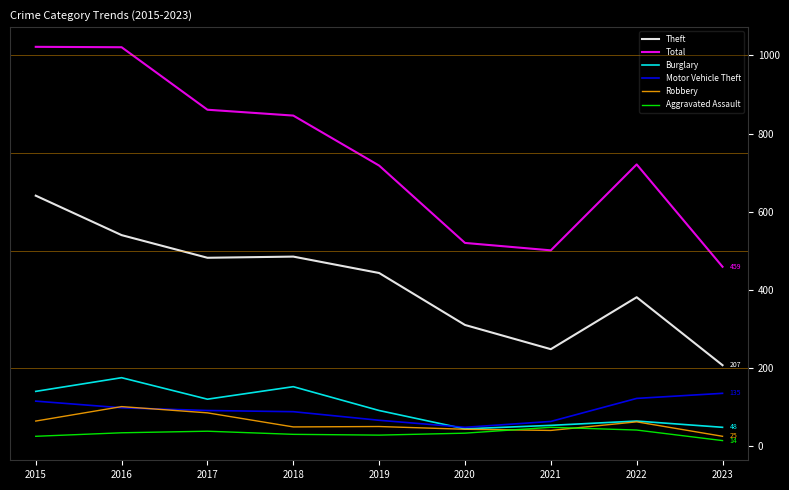

True or false: Total has a value of 718 at 2019.

True